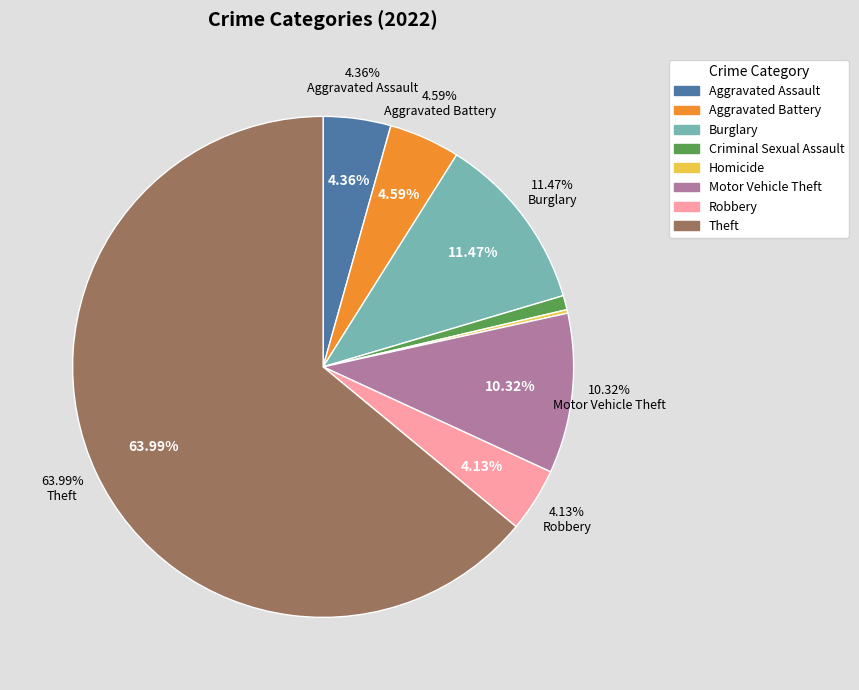

Is Criminal Sexual Assault the majority of the pie?

No